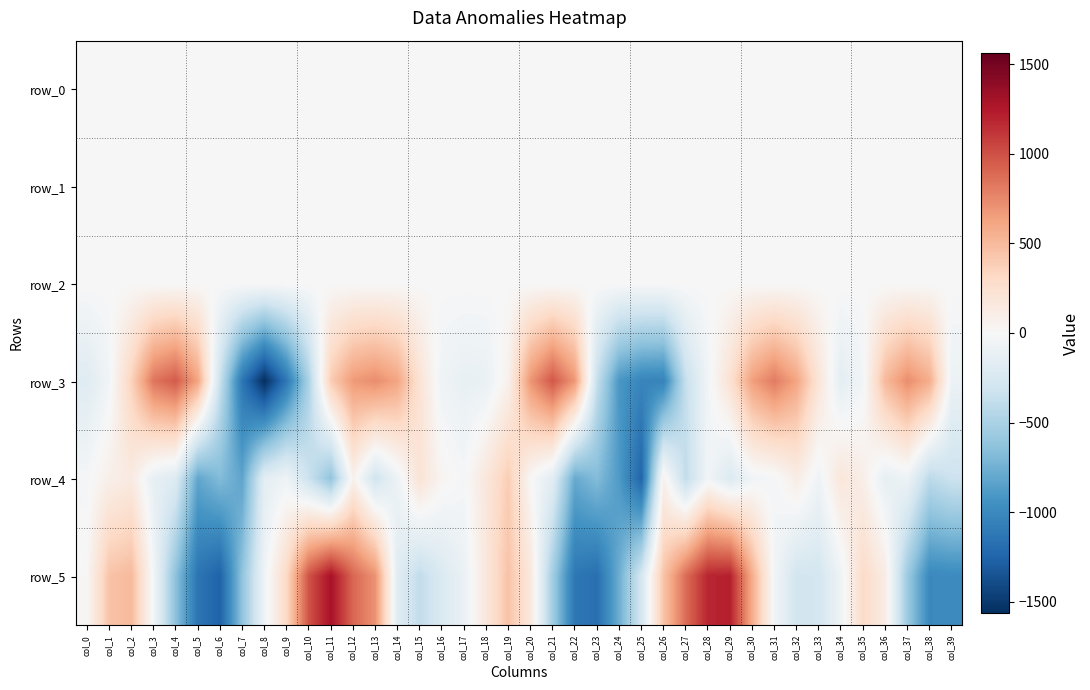

What is the difference between the second highest and minimum values in the row_1 series?

1.3